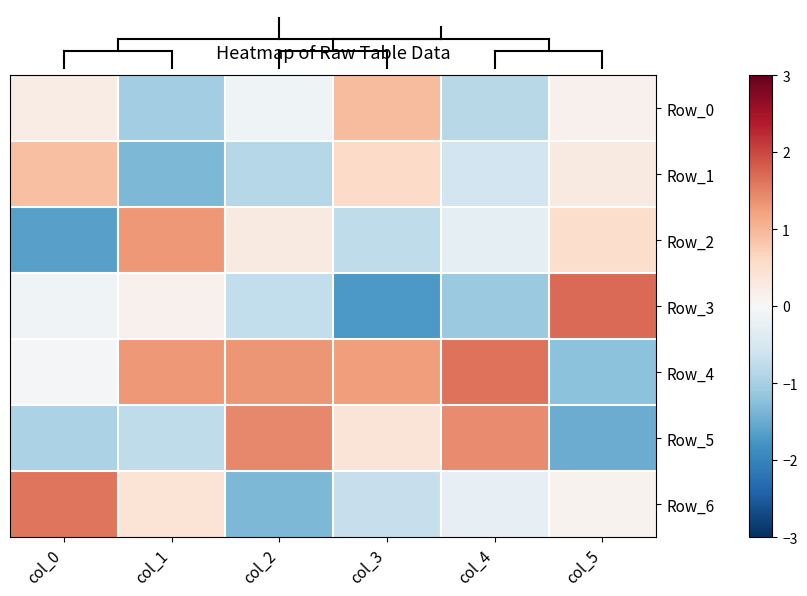

Reading left to right, transcribe all the data shown in this chart.

Row_0: col_0=0.2	col_1=-1.0	col_2=-0.1	col_3=0.9	col_4=-0.8	col_5=0.1
Row_1: col_0=0.9	col_1=-1.3	col_2=-0.9	col_3=0.6	col_4=-0.6	col_5=0.3
Row_2: col_0=-1.6	col_1=1.3	col_2=0.3	col_3=-0.8	col_4=-0.3	col_5=0.5
Row_3: col_0=-0.1	col_1=0.1	col_2=-0.7	col_3=-1.7	col_4=-1.1	col_5=1.7
Row_4: col_0=-0.0	col_1=1.3	col_2=1.3	col_3=1.3	col_4=1.6	col_5=-1.2
Row_5: col_0=-1.0	col_1=-0.8	col_2=1.4	col_3=0.4	col_4=1.4	col_5=-1.5
Row_6: col_0=1.6	col_1=0.4	col_2=-1.3	col_3=-0.7	col_4=-0.2	col_5=0.1